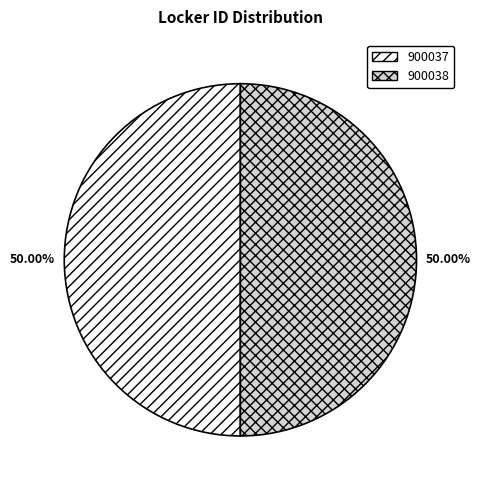

How much of the chart is everything except 900038?

50.0%